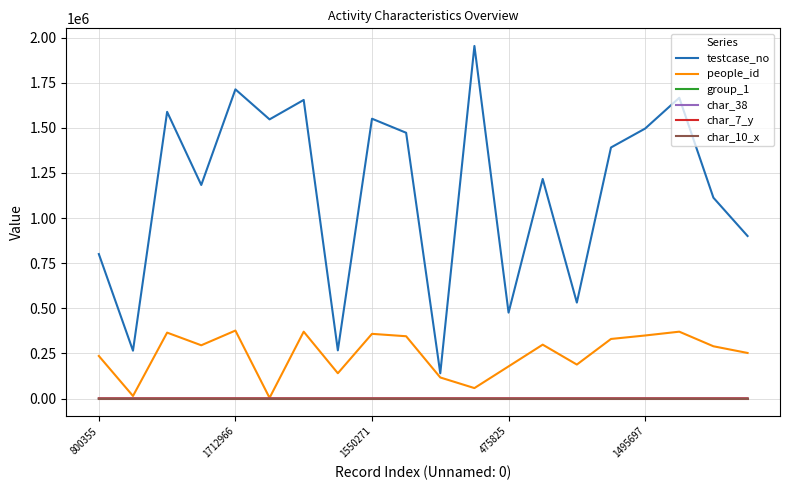

What is the maximum value shown in the chart?

1953376